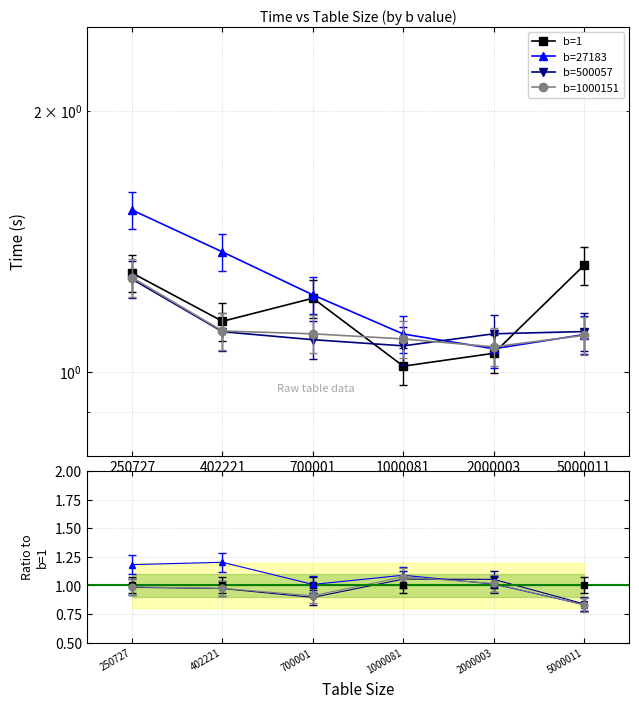

Reading right to left, transcribe all the data shown in this chart.

b=1: 5000011=1.3	2000003=1.1	1000081=1.0	700001=1.2	402221=1.1	250727=1.3
b=27183: 5000011=1.1	2000003=1.1	1000081=1.1	700001=1.2	402221=1.4	250727=1.5
b=500057: 5000011=1.1	2000003=1.1	1000081=1.1	700001=1.1	402221=1.1	250727=1.3
b=1000151: 5000011=1.1	2000003=1.1	1000081=1.1	700001=1.1	402221=1.1	250727=1.3